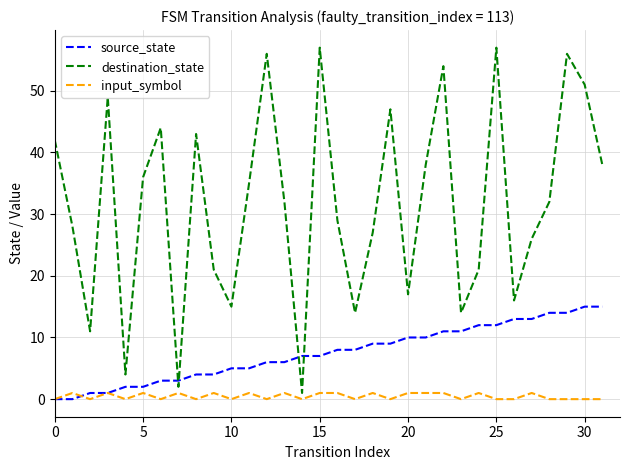

What is the maximum value shown in the chart?

57